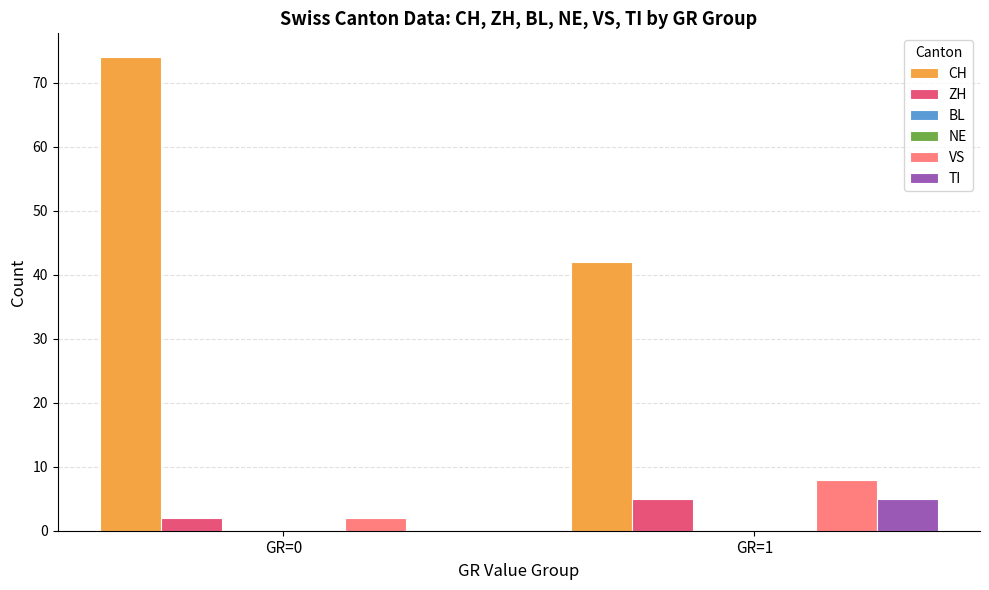

Reading left to right, what are all the values shown in this chart?

CH: 74	42
ZH: 2	5
BL: 0	0
NE: 0	0
VS: 2	8
TI: 0	5